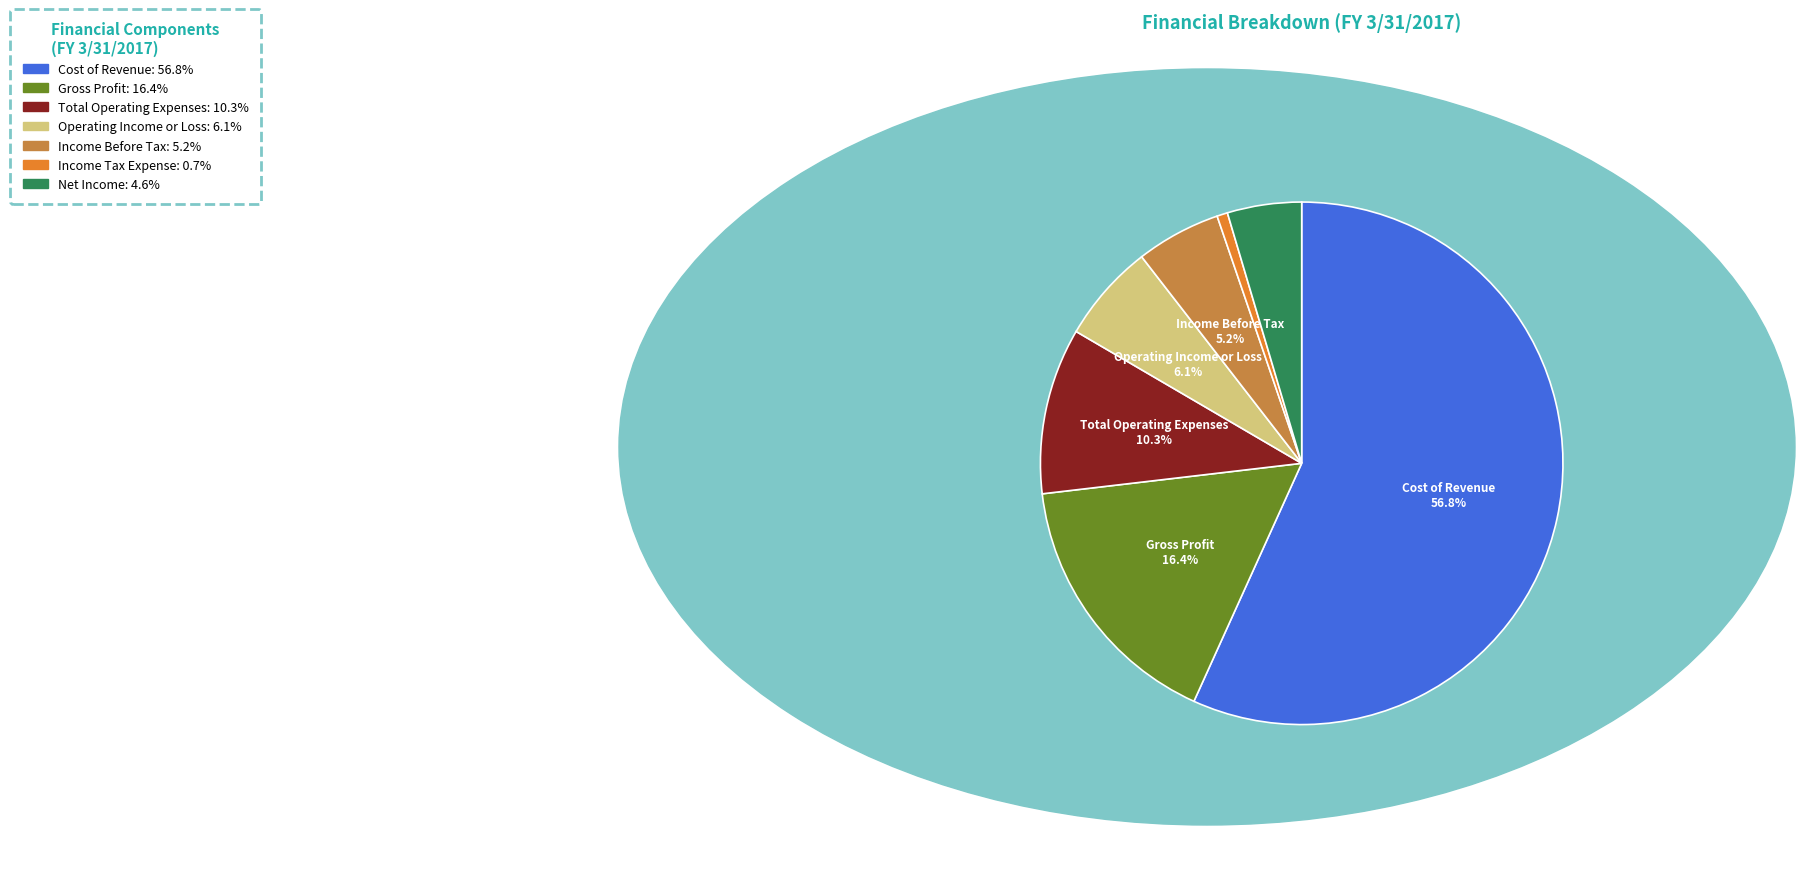

Is there any slice that represents more than half of the pie?

Yes